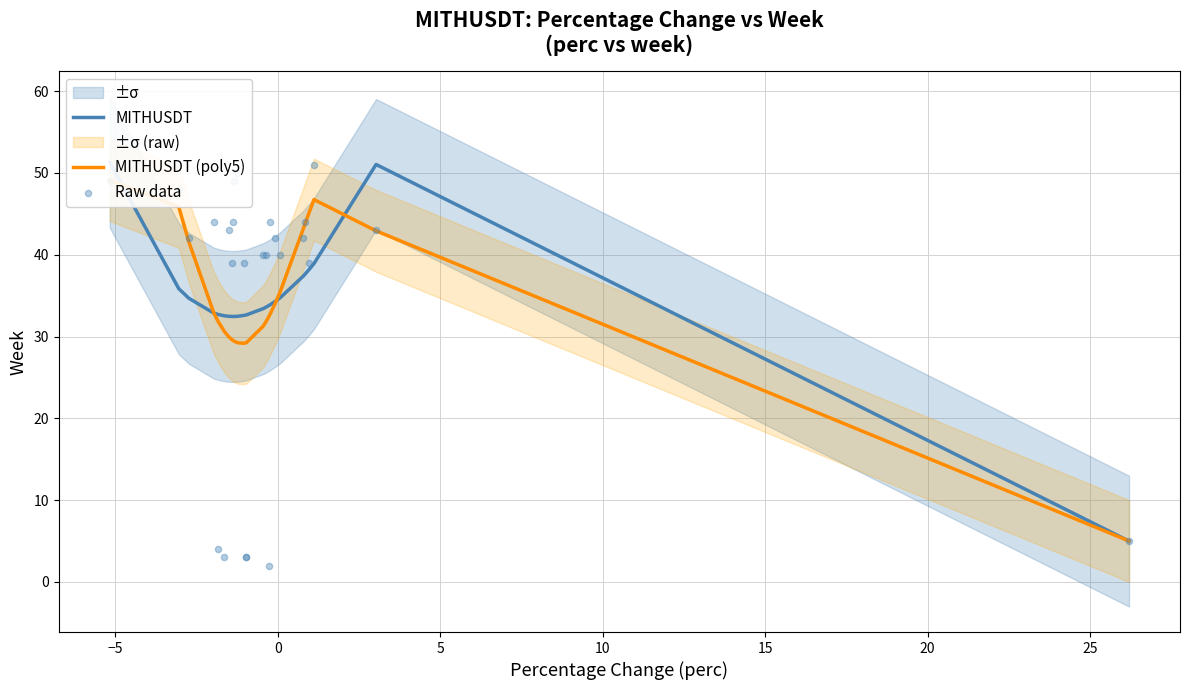

What is the total value across all series at 10?

68.6